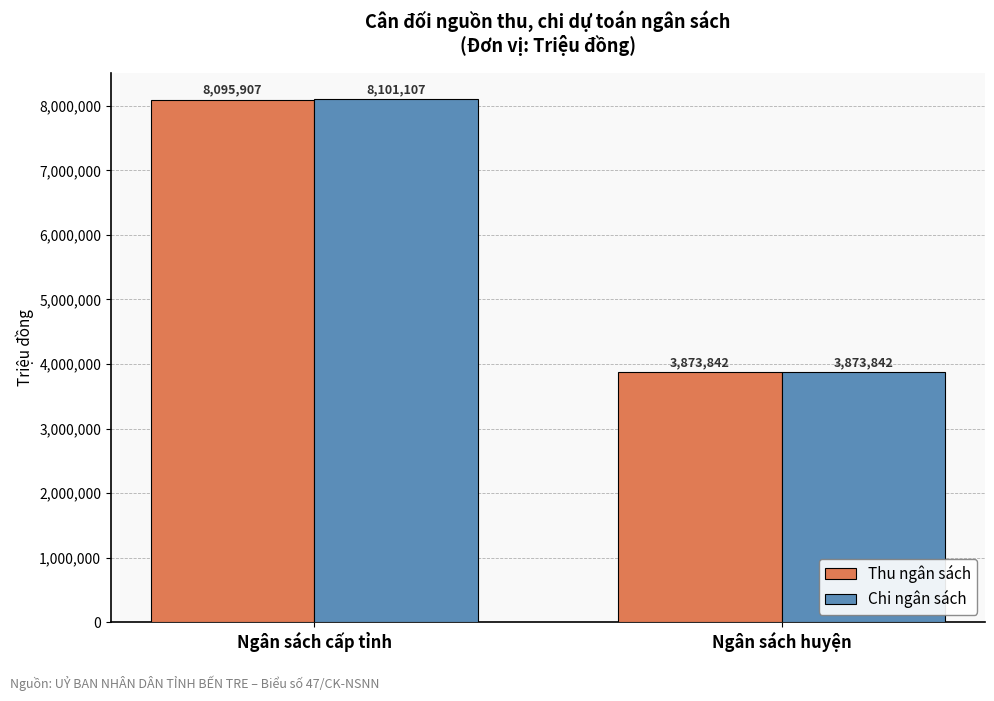

What is the greatest value displayed?

8101107